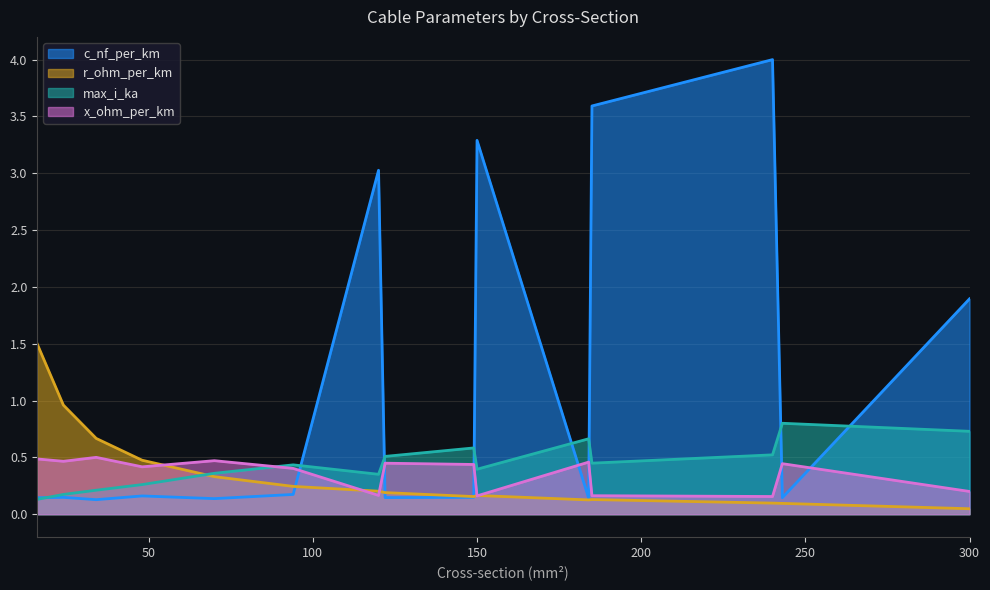

At which label is max_i_ka closest to 0?

16